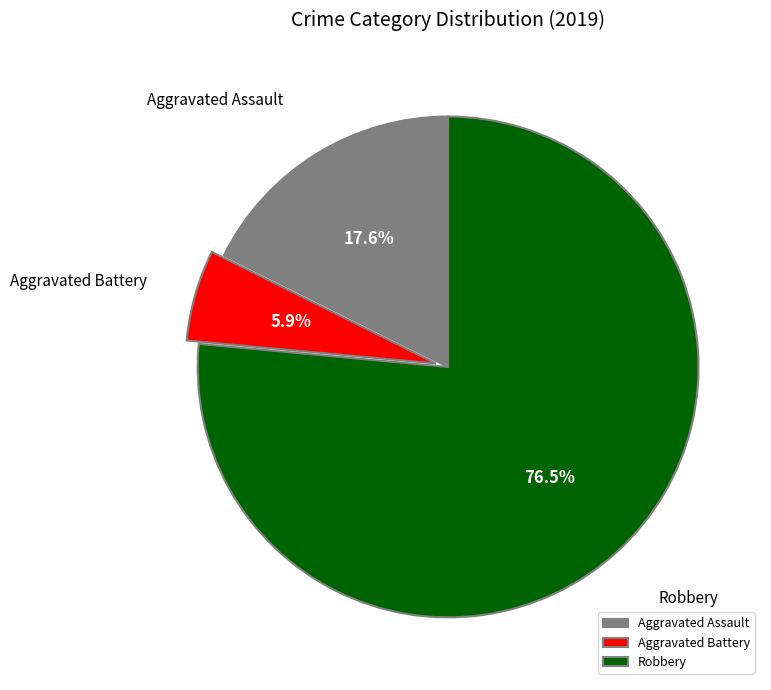

Count the number of slices in the pie.

3